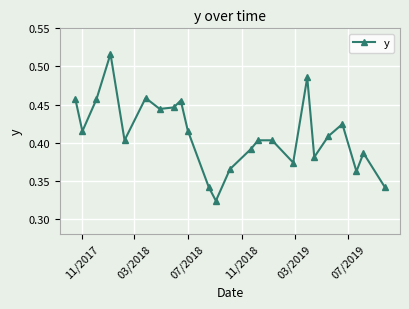

What is the difference between the maximum and minimum values?

0.2